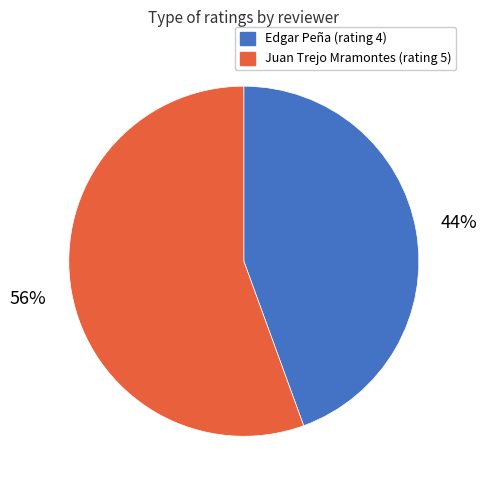

True or false: Juan Trejo Mramontes (rating 5) accounts for 61% of the total.

False